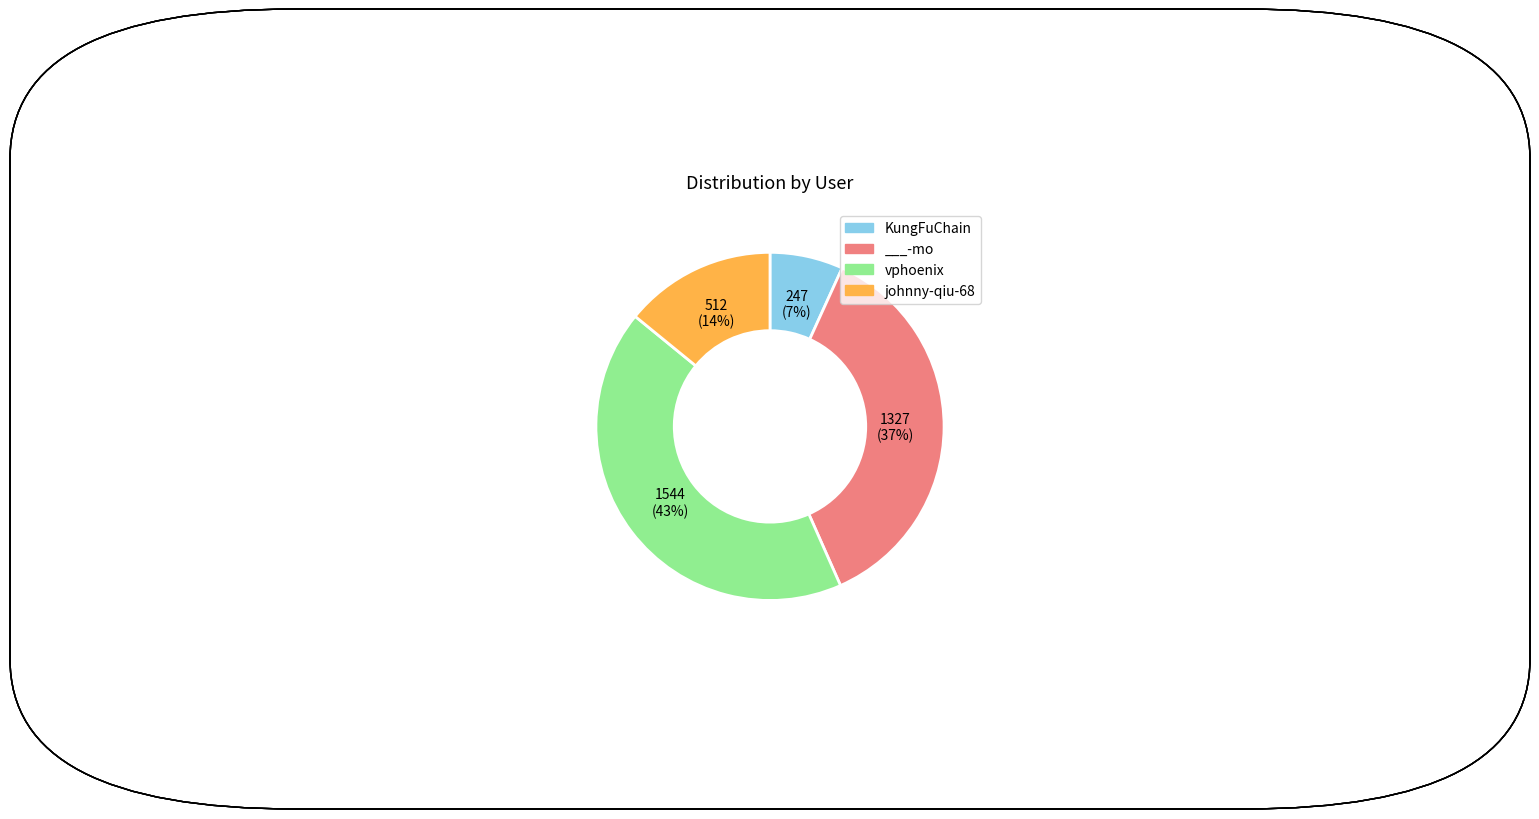

True or false: ___-mo accounts for 37% of the total.

True